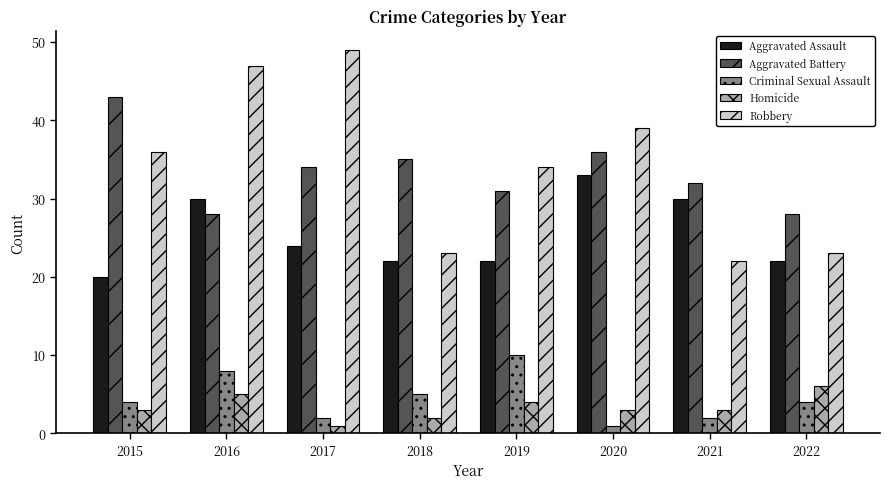

Between 2018 and 2022, which series saw the biggest shift?

Aggravated Battery